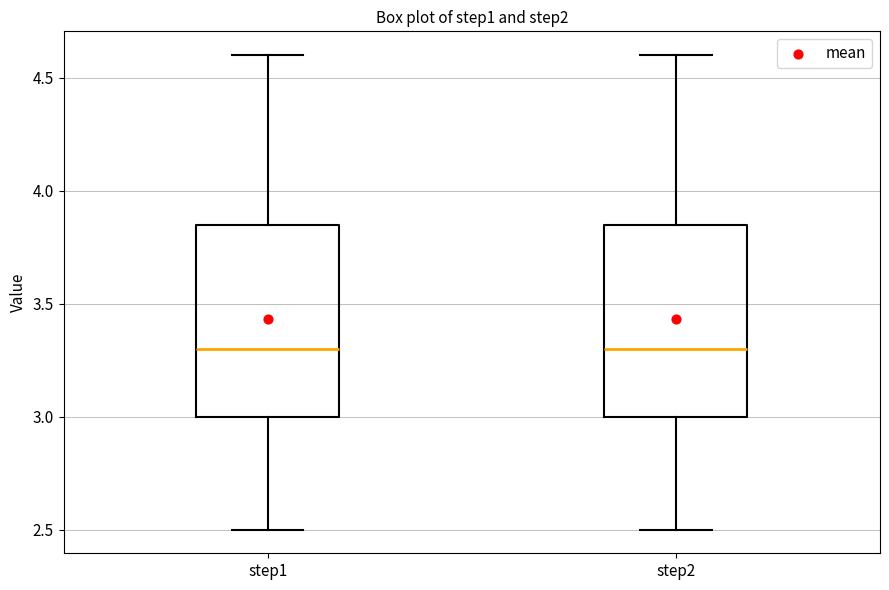

Reading left to right, read every box against the y-axis: the position of its median line, the range the box covers, and the ends of its whiskers. The values are not printed on the chart, so give them approximately, as read against the axis.

step1: median 3.30, box 3.00 to 3.85, whiskers 2.50 to 4.60
step2: median 3.30, box 3.00 to 3.85, whiskers 2.50 to 4.60